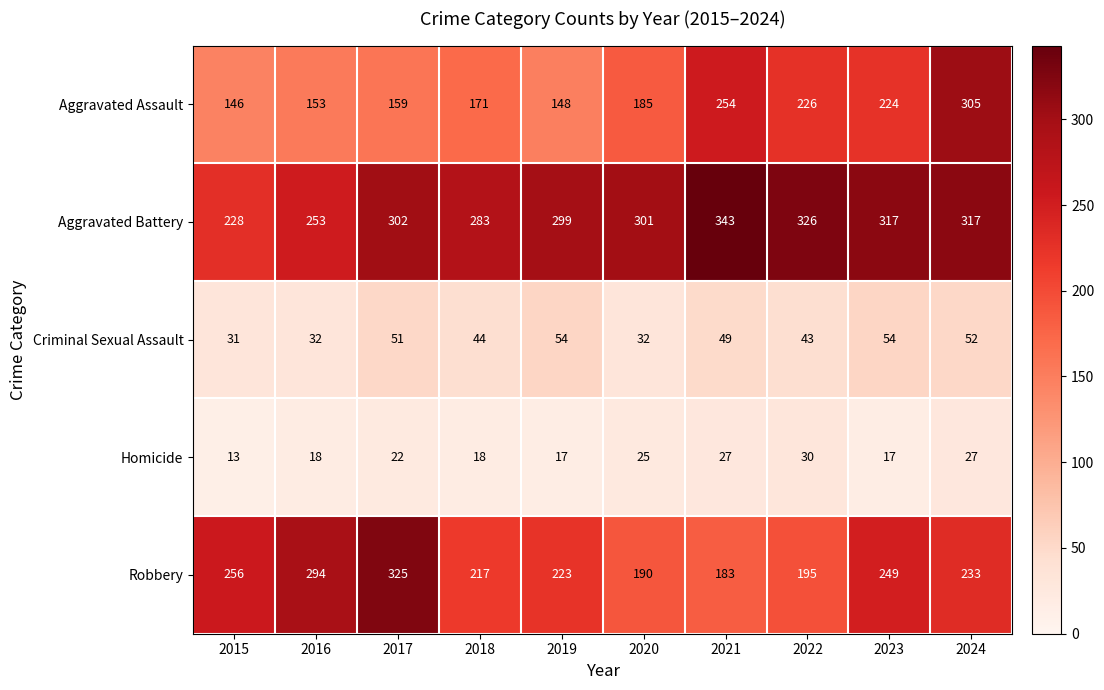

The Criminal Sexual Assault series shows 44 at 2018. True or false?

True